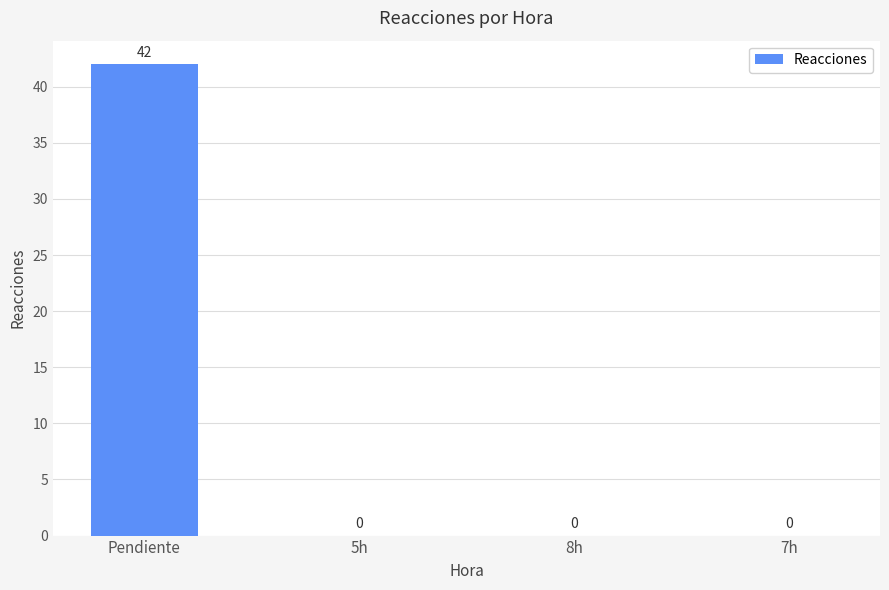

What value does the data have at Pendiente, to the nearest 5?

40